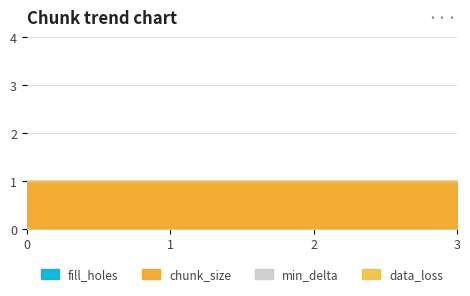

True or false: data_loss and min_delta cross at least once.

False